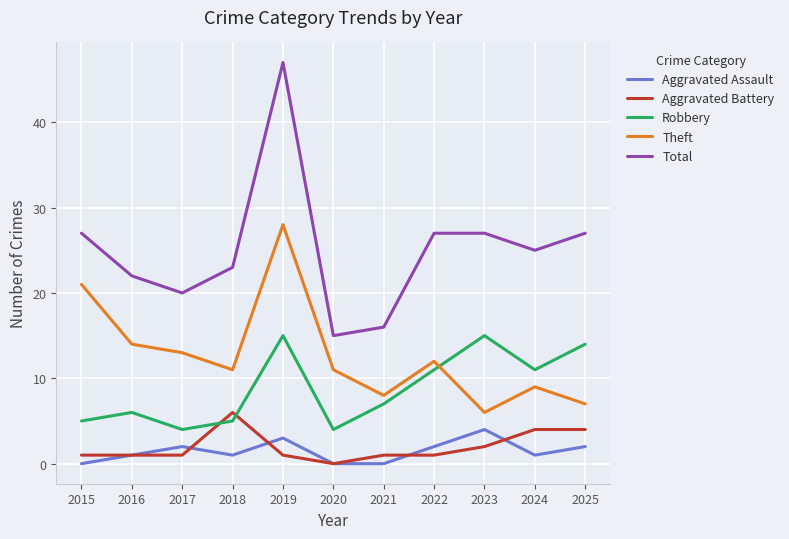

Rank the series by their maximum value, from highest to lowest.

Total, Theft, Robbery, Aggravated Battery, Aggravated Assault